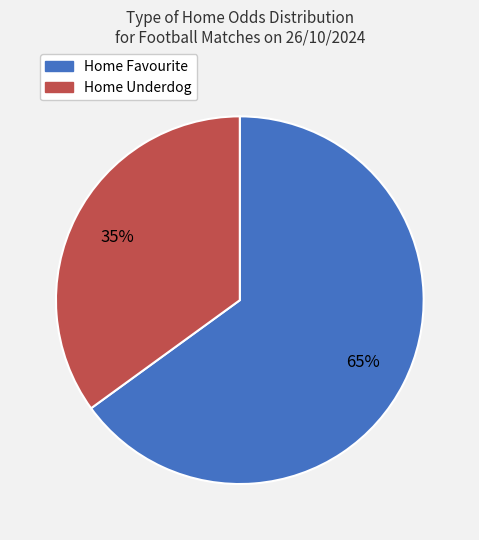

Which category accounts for the majority?

Home Favourite